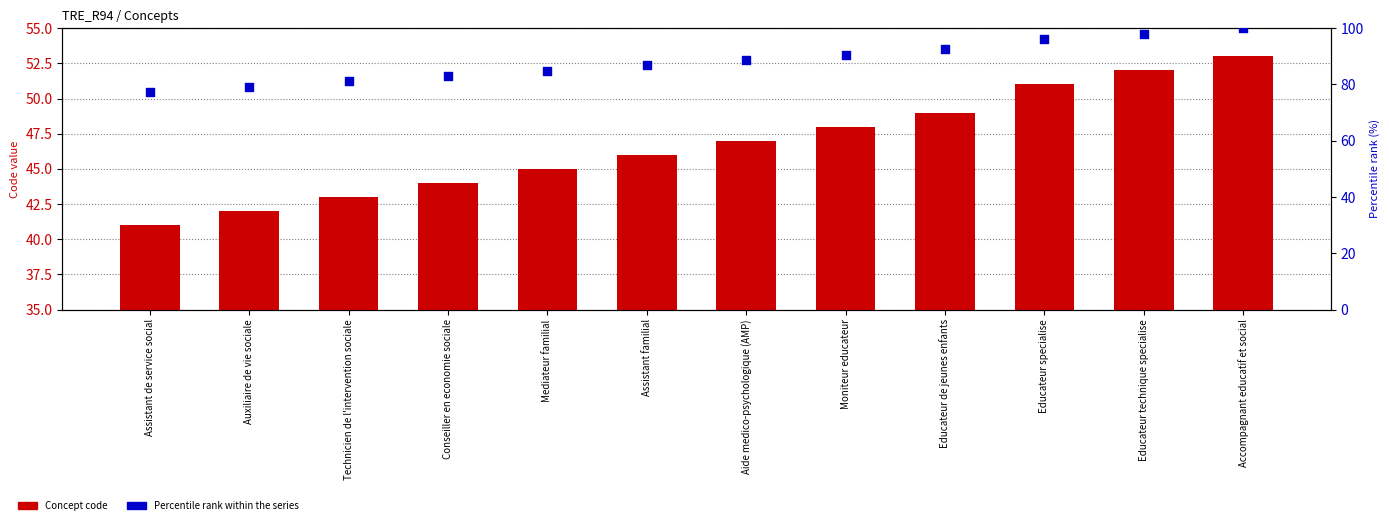

Which series has the largest total across all categories?

Percentile rank within the series